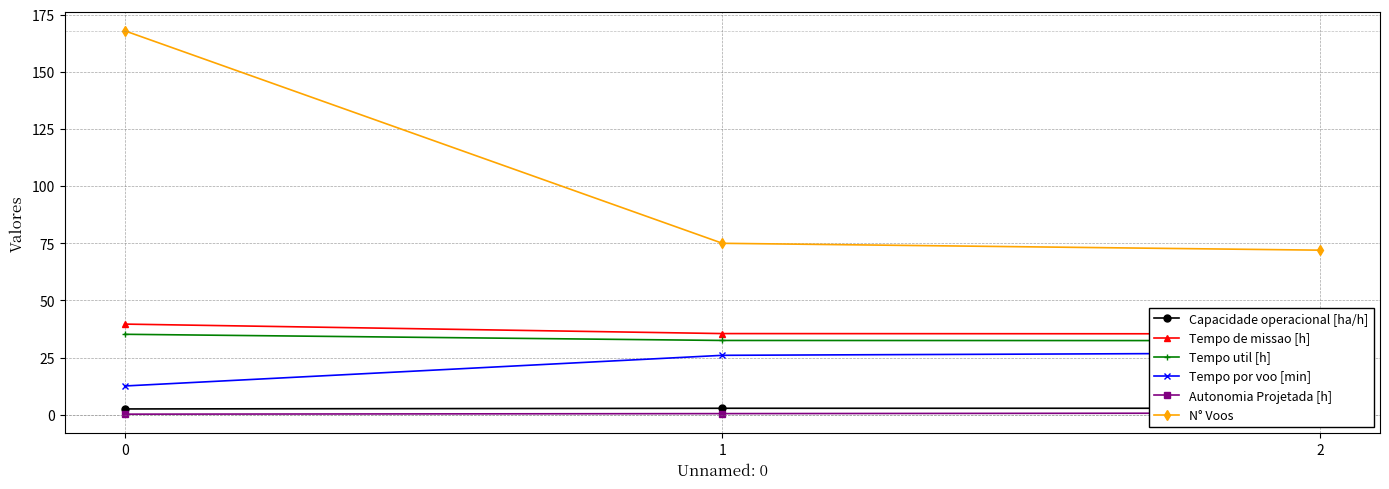

What is the value of the Autonomia Projetada [h] point at the 3rd from the left?

0.7